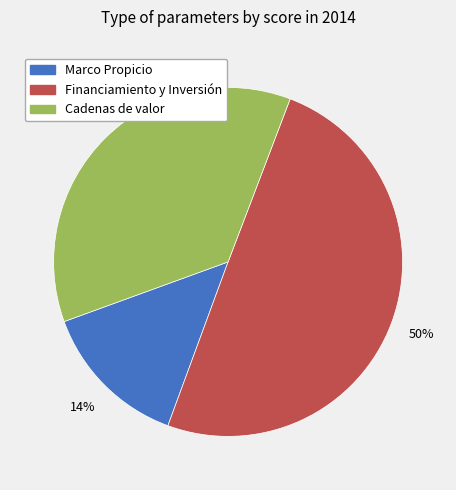

Is the sum of Financiamiento y Inversión and Cadenas de valor greater than half?

Yes